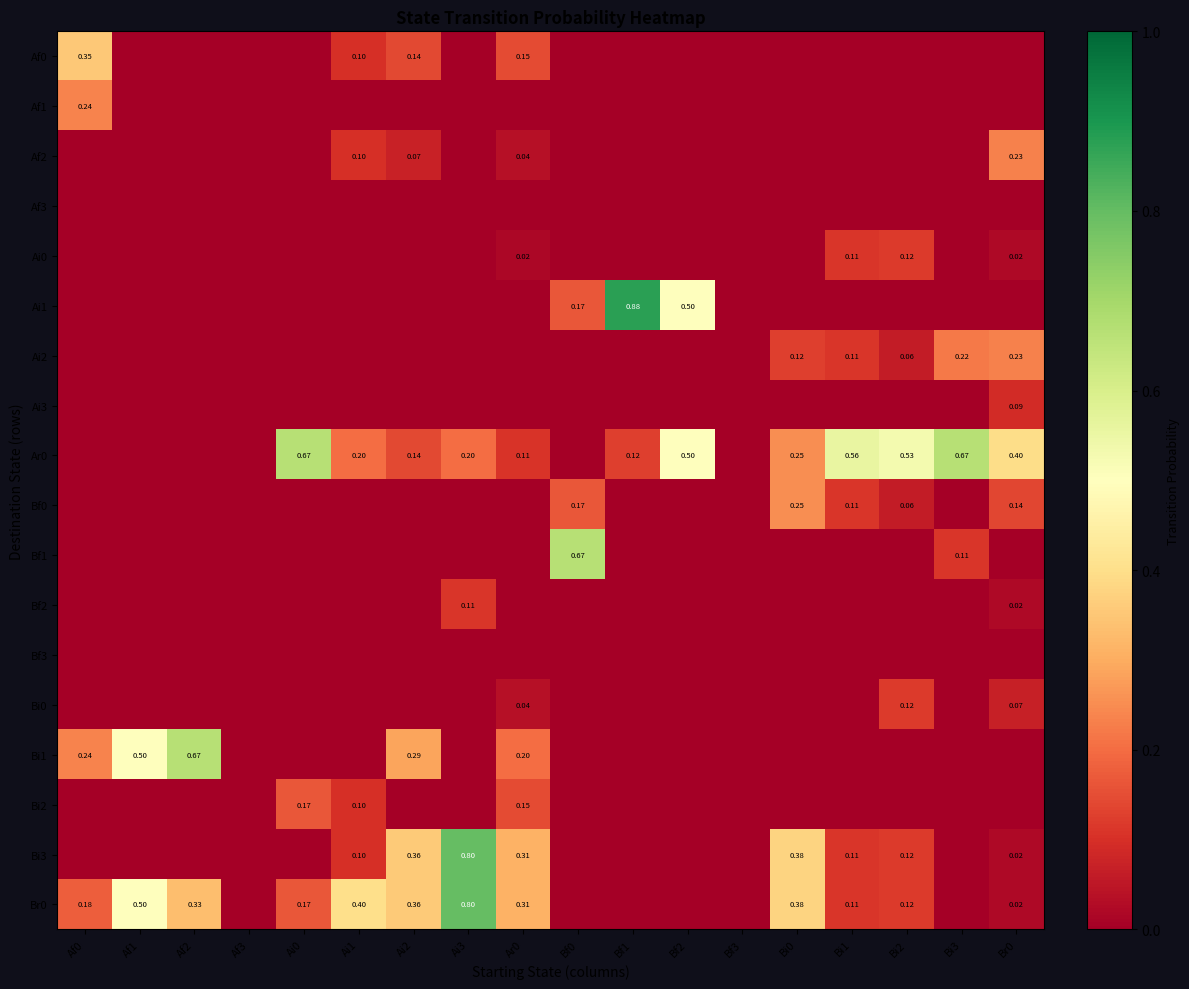

What is the difference between the highest and lowest values at Ai1?

0.4